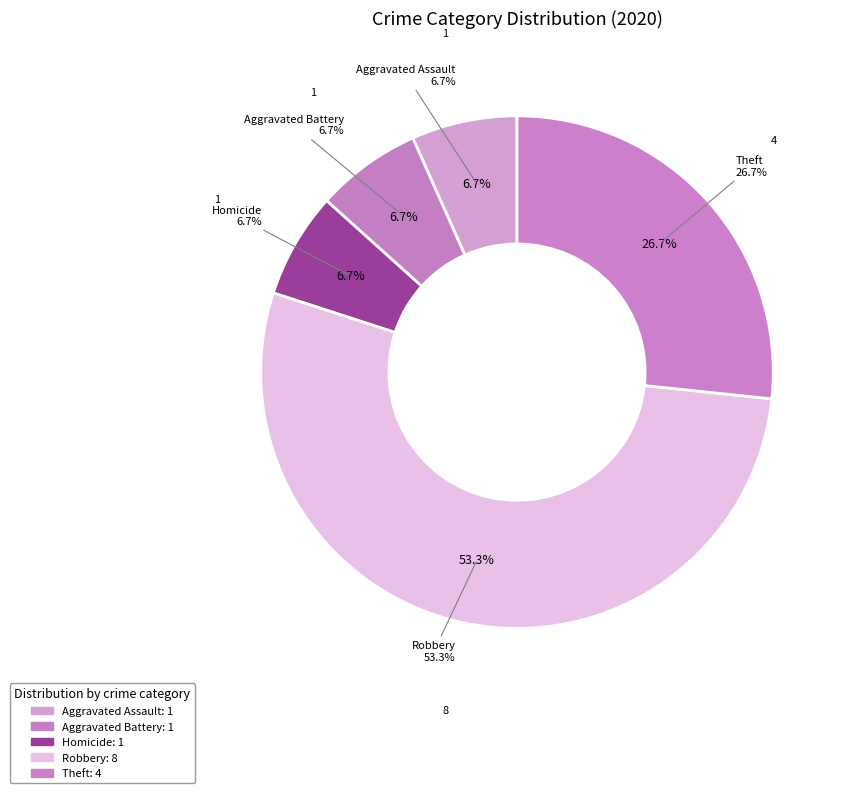

To the nearest percent, what portion does Aggravated Battery represent?

7%